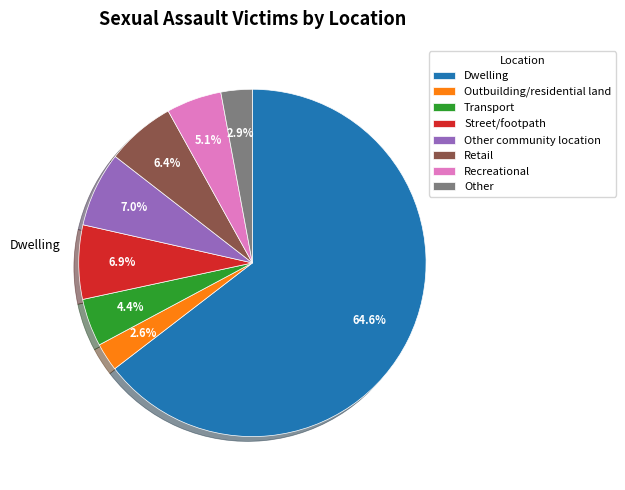

To the nearest percent, what is the difference between the largest and smallest slice percentages?

62%